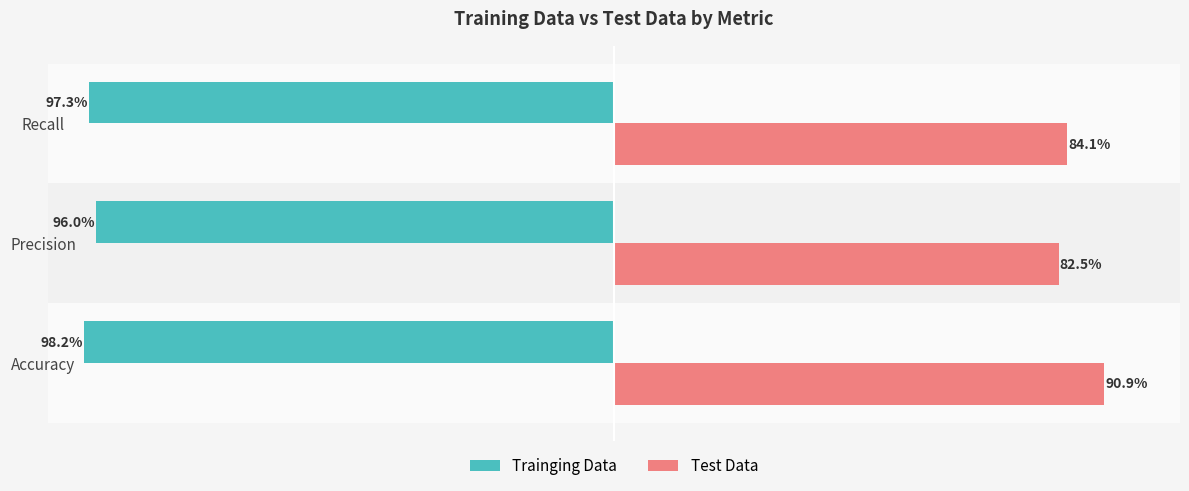

Rank the series by their maximum value, from highest to lowest.

Test Data, Trainging Data